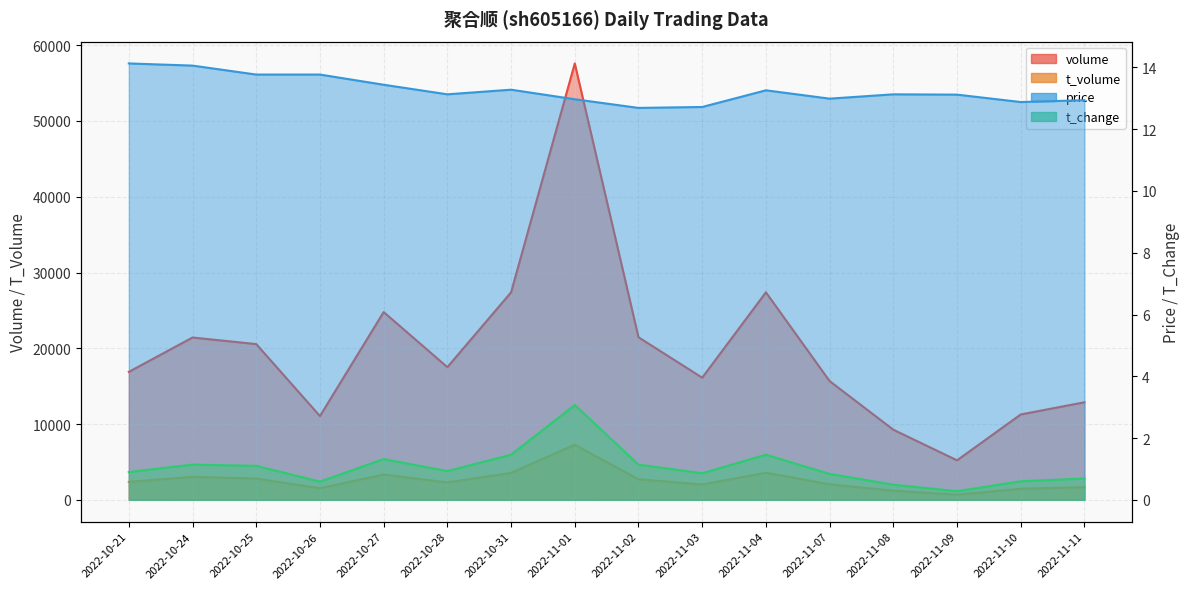

True or false: t_volume and price intersect in this chart.

False